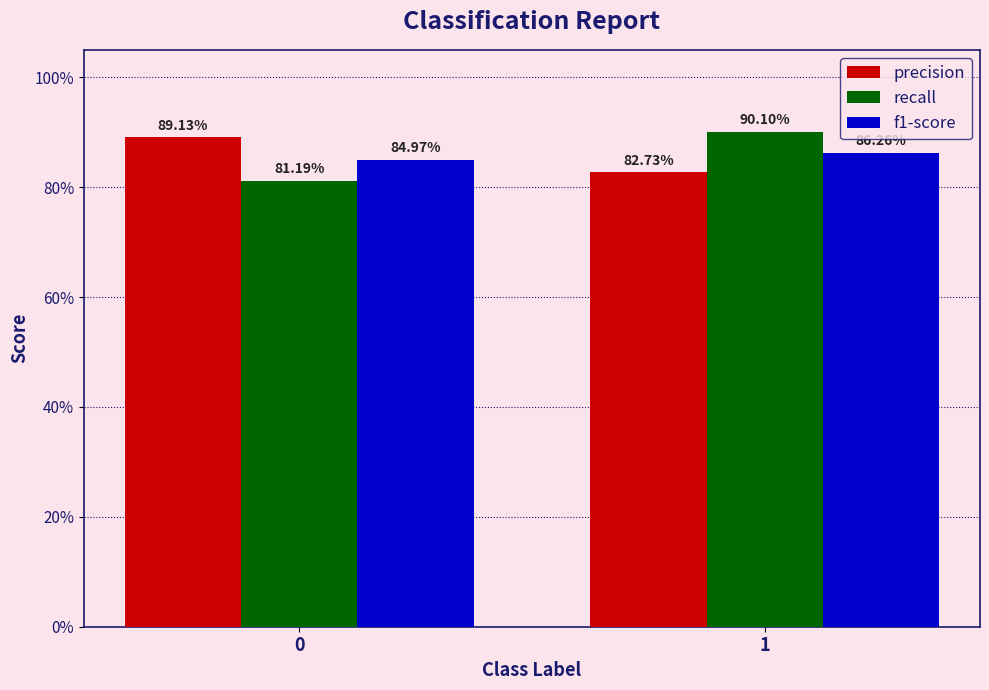

Are the bars grouped side by side (vs. stacked)?

Yes